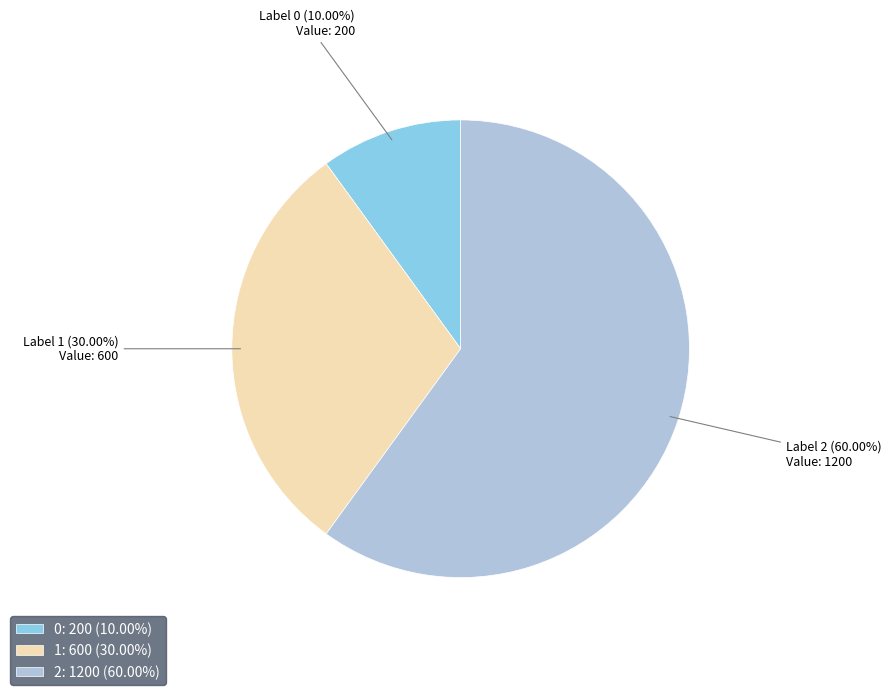

Rank the categories by value from highest to lowest.

2, 1, 0